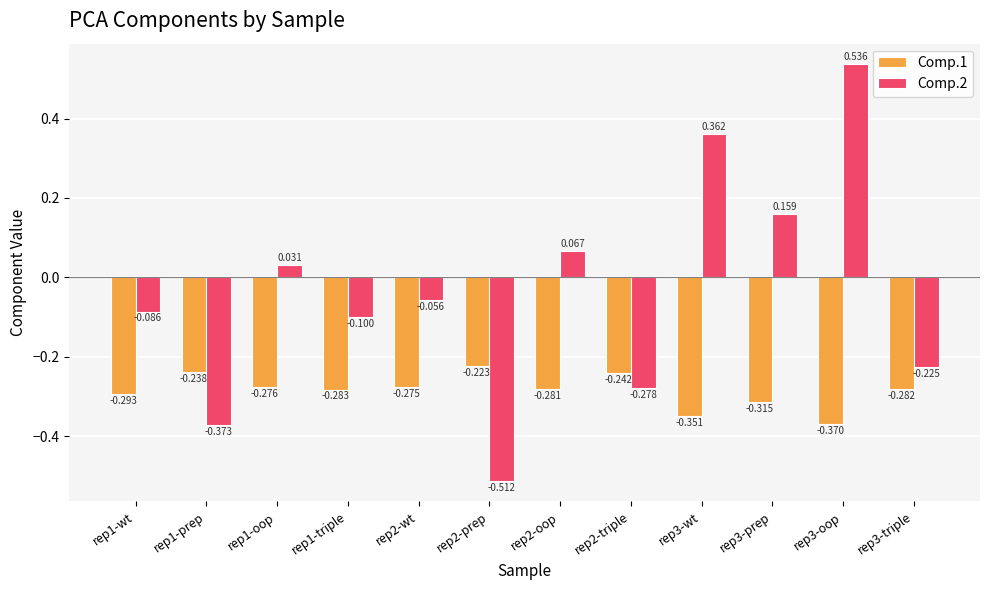

How many values in Comp.2 are below zero?

7